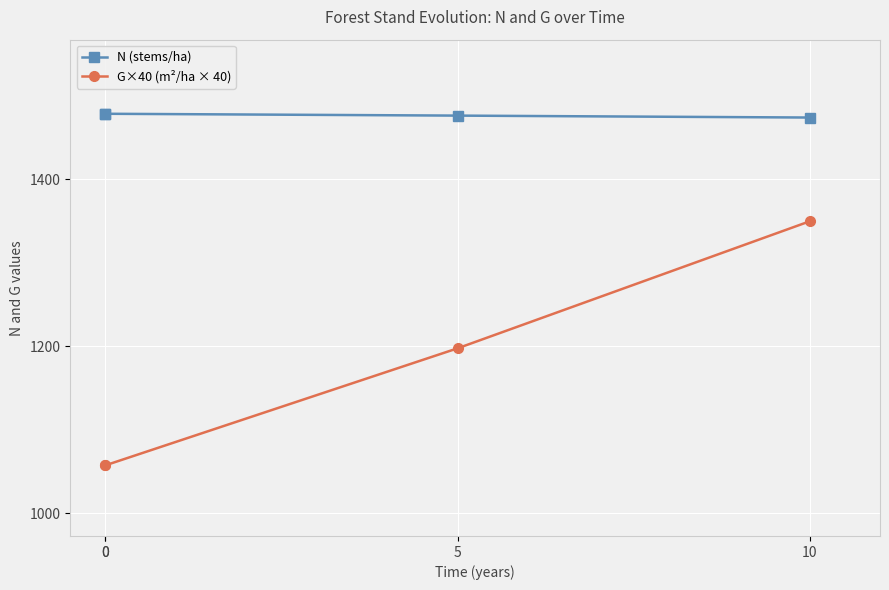

How many lines are shown in the chart?

2